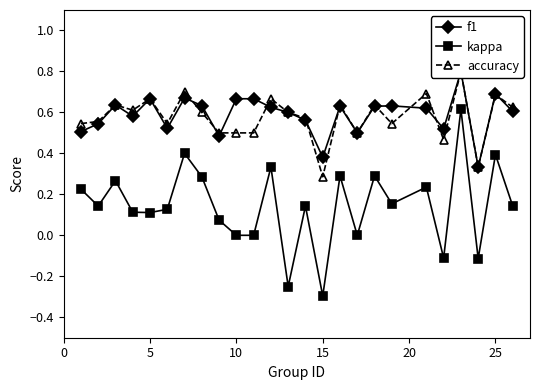

What is the sum of all f1 values?

14.7